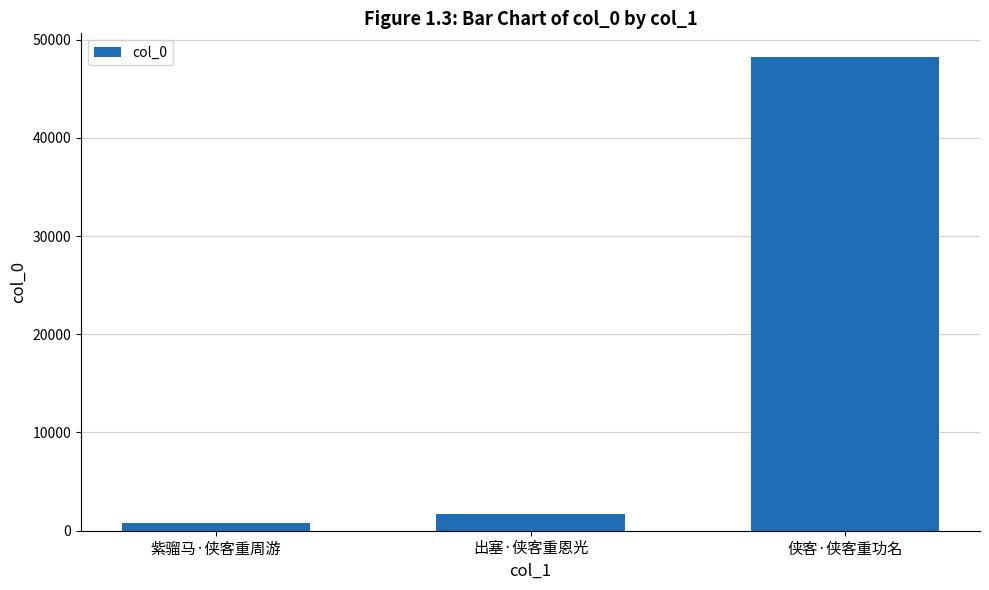

The value at 侠客·侠客重功名 is 48222. True or false?

True